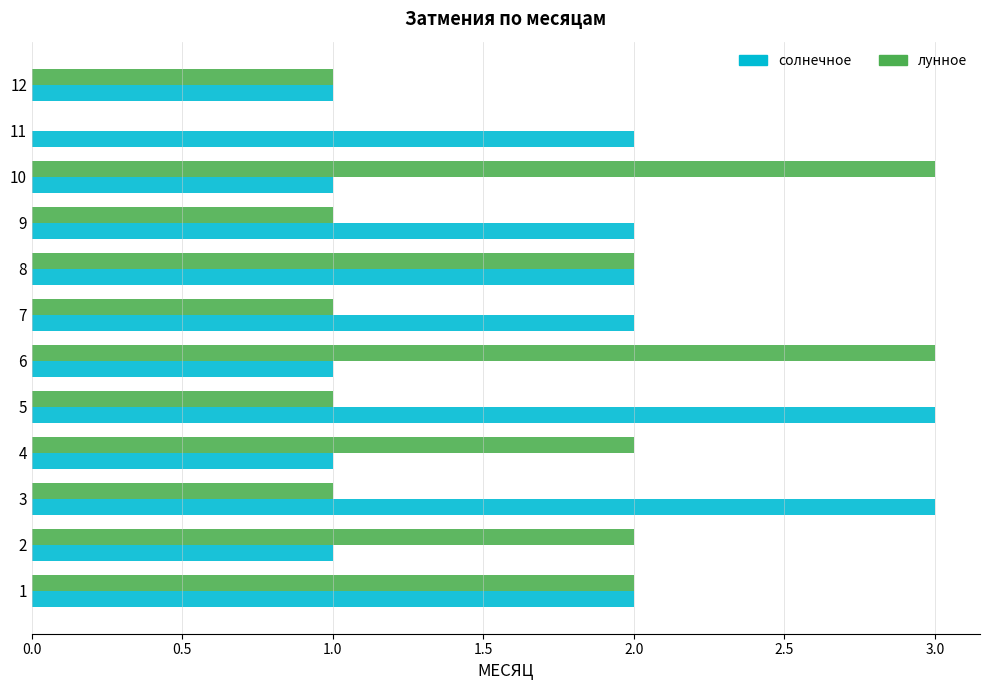

What is the sum of the солнечное values at 5 and 10?

4